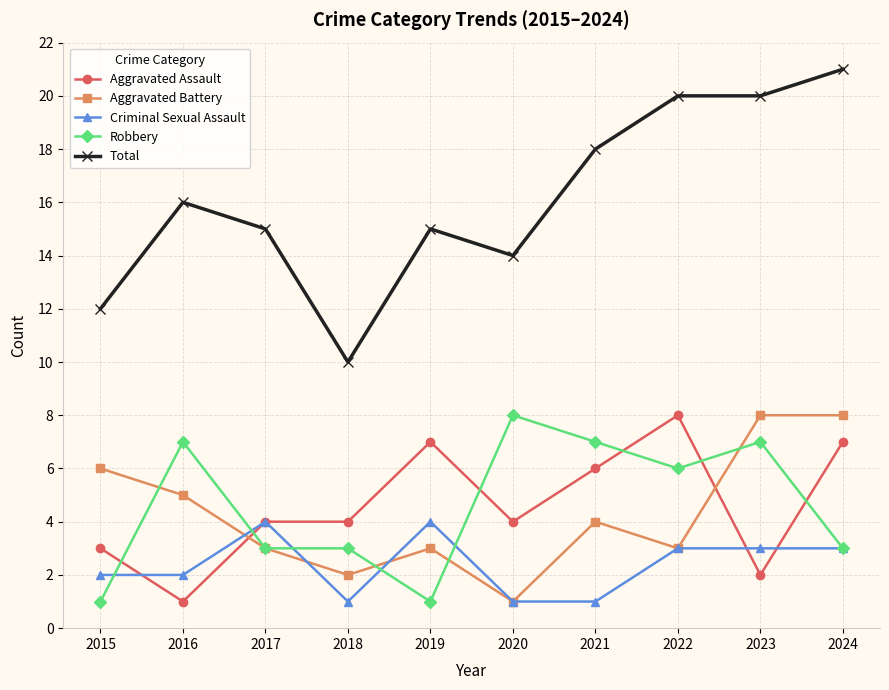

Rank the series at 2023 from lowest to highest value.

Aggravated Assault, Criminal Sexual Assault, Robbery, Aggravated Battery, Total